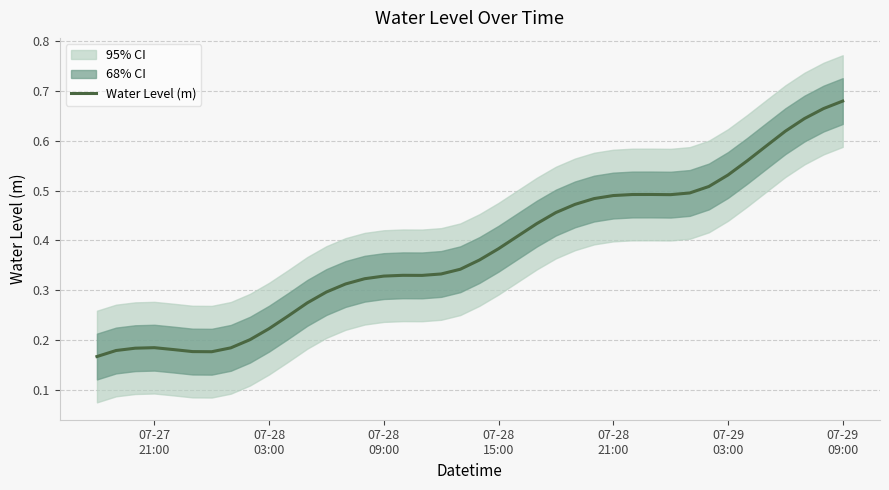

Reading left to right, extract all data points from this chart.

0.2	0.2	0.2	0.2	0.2	0.2	0.2	0.2	0.2	0.2	0.2	0.3	0.3	0.3	0.3	0.3	0.3	0.3	0.3	0.3	0.4	0.4	0.4	0.4	0.5	0.5	0.5	0.5	0.5	0.5	0.5	0.5	0.5	0.5	0.6	0.6	0.6	0.6	0.7	0.7